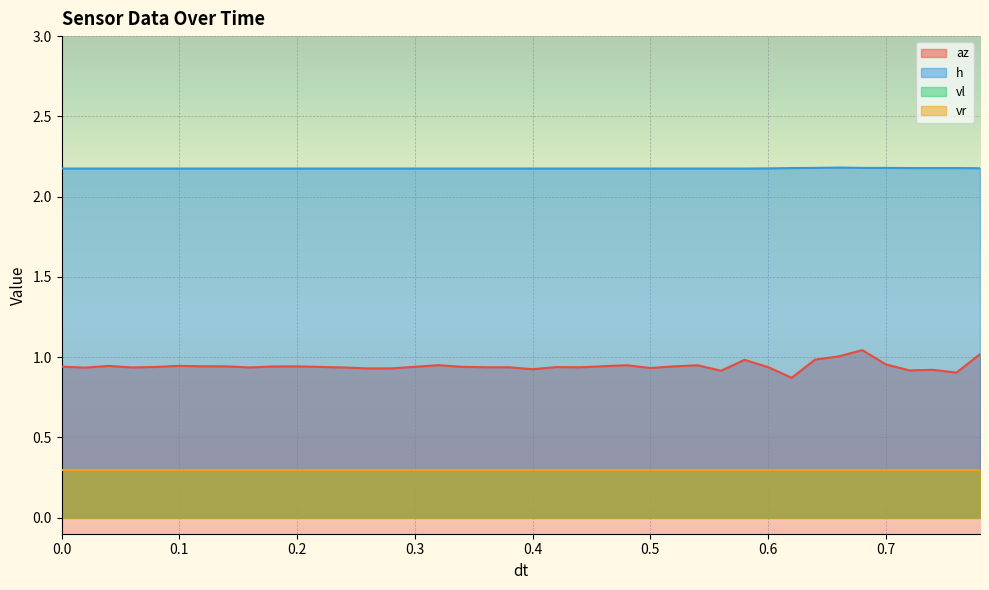

How many lines are shown in the chart?

4